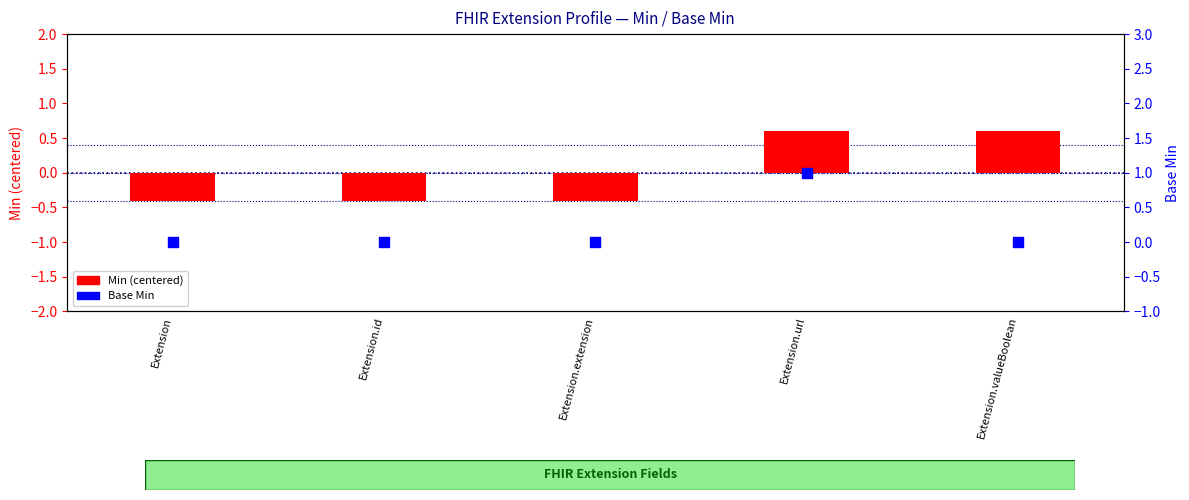

Which series reaches the minimum Y coordinate?

Min (centered)